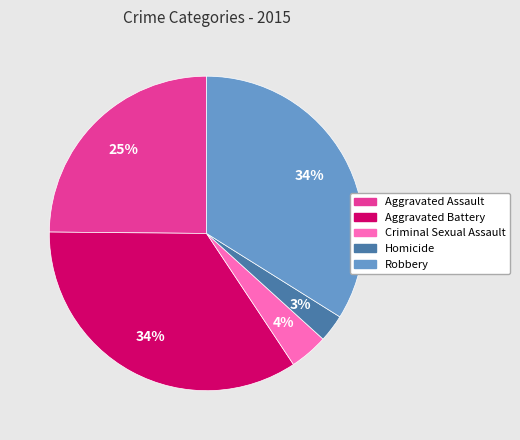

Is Criminal Sexual Assault the majority of the pie?

No